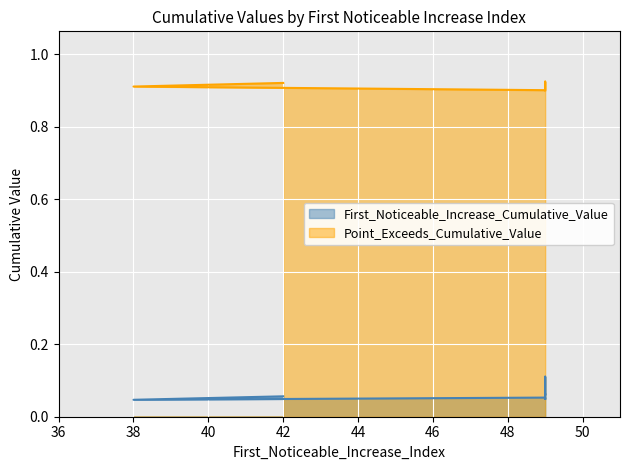

How many Point_Exceeds_Cumulative_Value values are between 0 and 1?

7